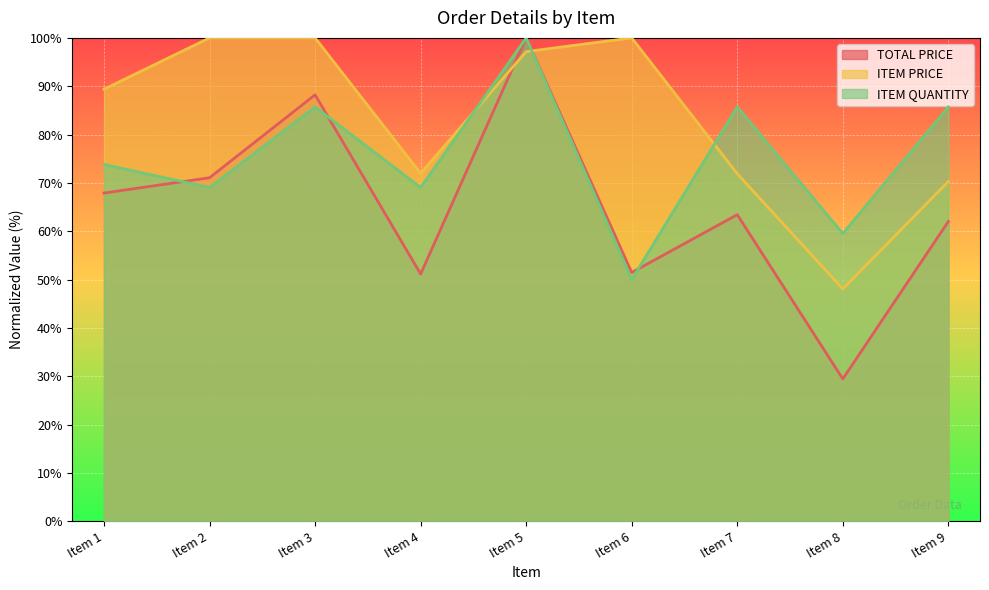

The value of ITEM QUANTITY at Item 5 is 153.3. True or false?

False